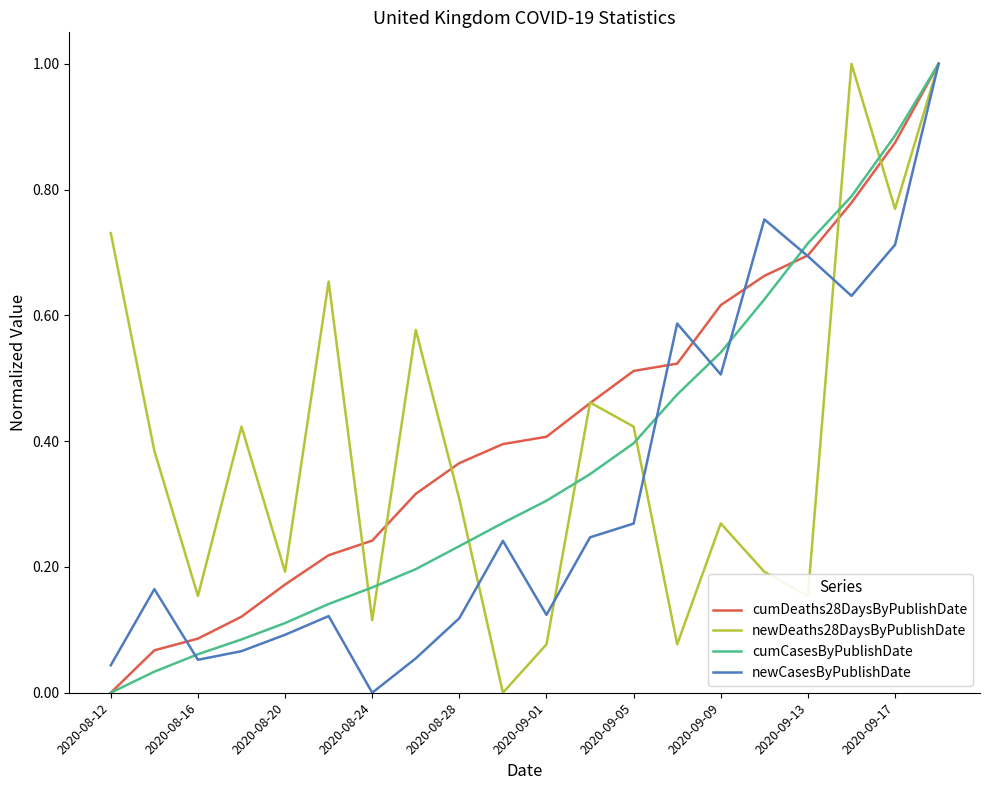

What are all the series names shown in the legend?

cumDeaths28DaysByPublishDate, newDeaths28DaysByPublishDate, cumCasesByPublishDate, newCasesByPublishDate